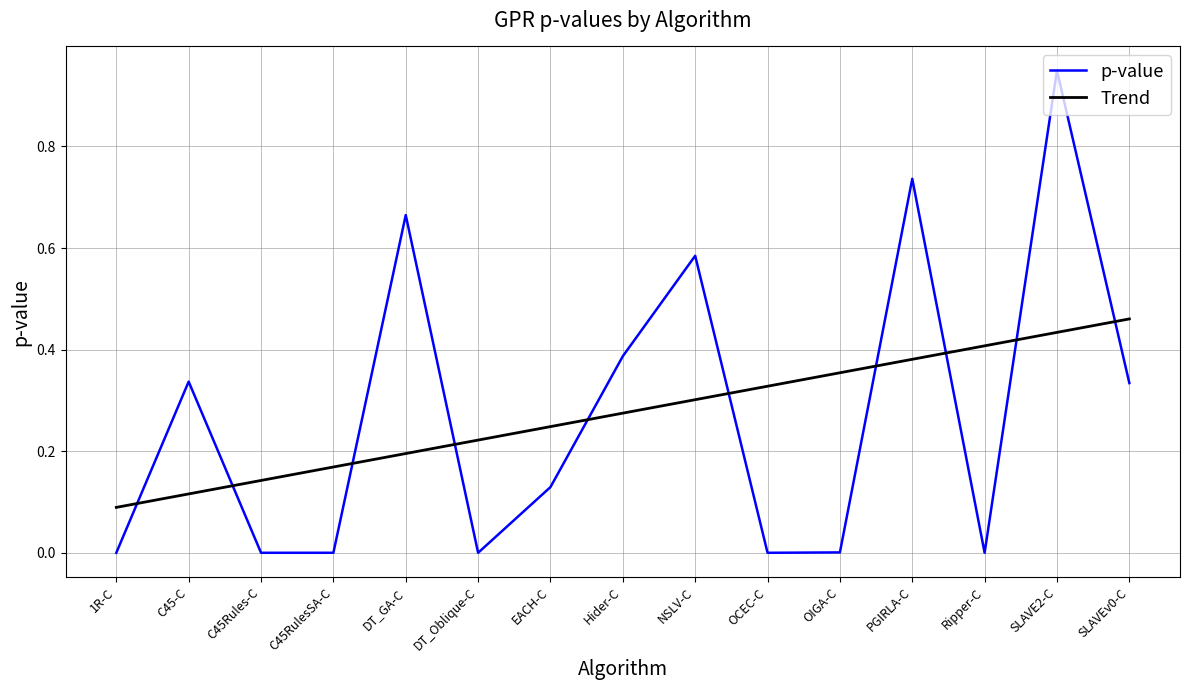

What is the value of the 7th point from the left?

0.1